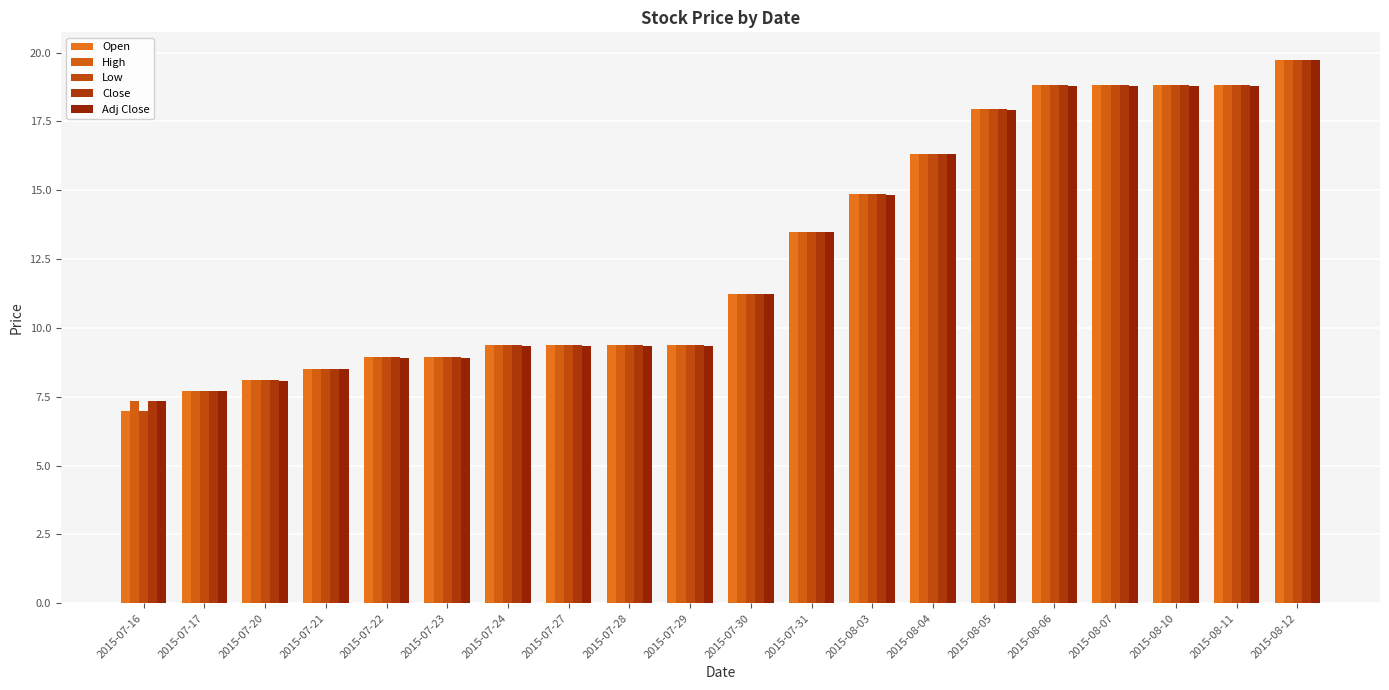

Reading left to right, what are all the values shown in this chart?

Open: 7.0	7.7	8.1	8.5	8.9	8.9	9.4	9.4	9.4	9.4	11.2	13.5	14.8	16.3	17.9	18.8	18.8	18.8	18.8	19.8
High: 7.3	7.7	8.1	8.5	8.9	8.9	9.4	9.4	9.4	9.4	11.2	13.5	14.8	16.3	17.9	18.8	18.8	18.8	18.8	19.8
Low: 7.0	7.7	8.1	8.5	8.9	8.9	9.4	9.4	9.4	9.4	11.2	13.5	14.8	16.3	17.9	18.8	18.8	18.8	18.8	19.8
Close: 7.3	7.7	8.1	8.5	8.9	8.9	9.4	9.4	9.4	9.4	11.2	13.5	14.8	16.3	17.9	18.8	18.8	18.8	18.8	19.8
Adj Close: 7.3	7.7	8.1	8.5	8.9	8.9	9.4	9.4	9.4	9.4	11.2	13.5	14.8	16.3	17.9	18.8	18.8	18.8	18.8	19.7